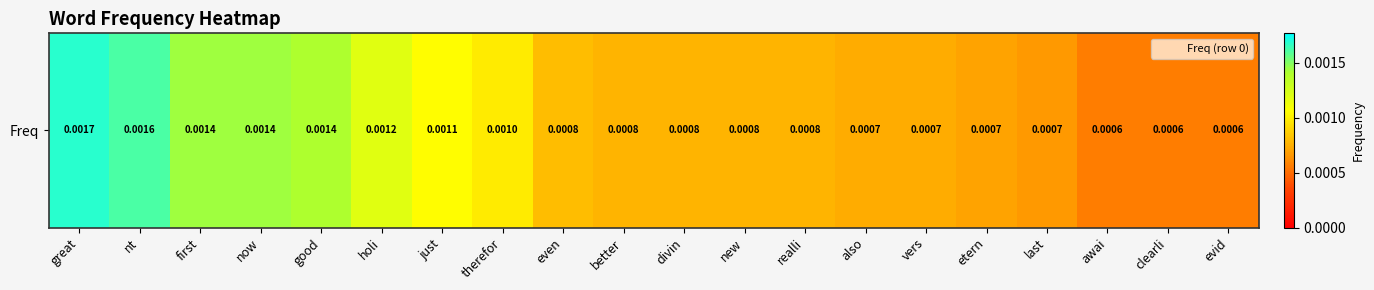

Which category has the highest value across all series?

great